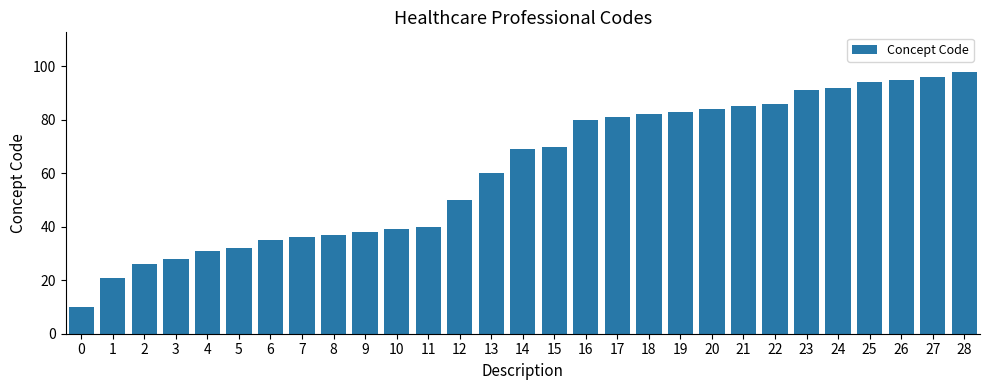

Approximately how many times larger is the value at 28 compared to 15?

1.4